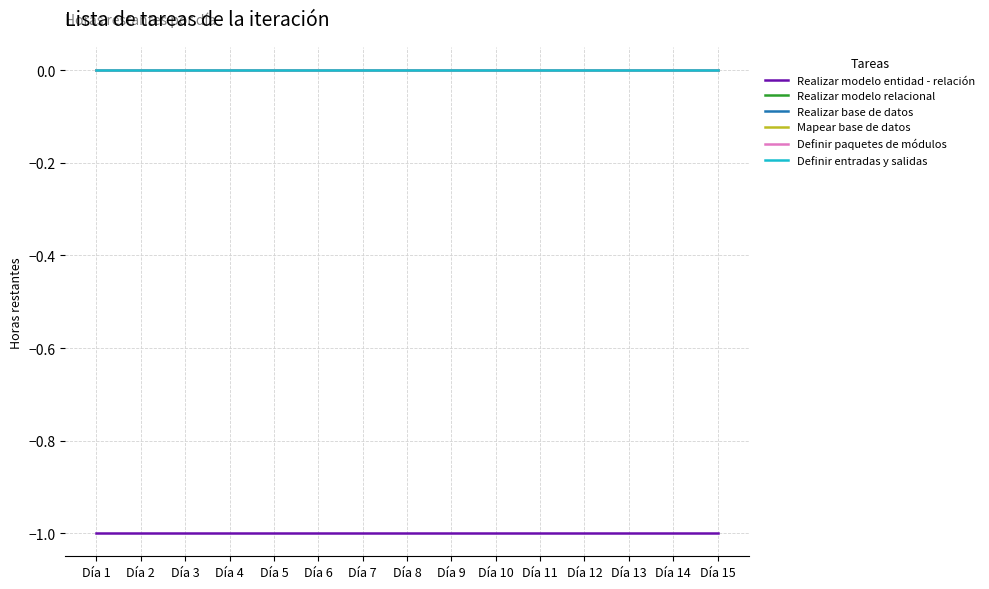

Reading left to right, transcribe all the data shown in this chart.

Realizar modelo entidad - relación: Día 1=-1	Día 2=-1	Día 3=-1	Día 4=-1	Día 5=-1	Día 6=-1	Día 7=-1	Día 8=-1	Día 9=-1	Día 10=-1	Día 11=-1	Día 12=-1	Día 13=-1	Día 14=-1	Día 15=-1
Realizar modelo relacional: Día 1=0	Día 2=0	Día 3=0	Día 4=0	Día 5=0	Día 6=0	Día 7=0	Día 8=0	Día 9=0	Día 10=0	Día 11=0	Día 12=0	Día 13=0	Día 14=0	Día 15=0
Realizar base de datos: Día 1=0	Día 2=0	Día 3=0	Día 4=0	Día 5=0	Día 6=0	Día 7=0	Día 8=0	Día 9=0	Día 10=0	Día 11=0	Día 12=0	Día 13=0	Día 14=0	Día 15=0
Mapear base de datos: Día 1=0	Día 2=0	Día 3=0	Día 4=0	Día 5=0	Día 6=0	Día 7=0	Día 8=0	Día 9=0	Día 10=0	Día 11=0	Día 12=0	Día 13=0	Día 14=0	Día 15=0
Definir paquetes de módulos: Día 1=0	Día 2=0	Día 3=0	Día 4=0	Día 5=0	Día 6=0	Día 7=0	Día 8=0	Día 9=0	Día 10=0	Día 11=0	Día 12=0	Día 13=0	Día 14=0	Día 15=0
Definir entradas y salidas: Día 1=0	Día 2=0	Día 3=0	Día 4=0	Día 5=0	Día 6=0	Día 7=0	Día 8=0	Día 9=0	Día 10=0	Día 11=0	Día 12=0	Día 13=0	Día 14=0	Día 15=0